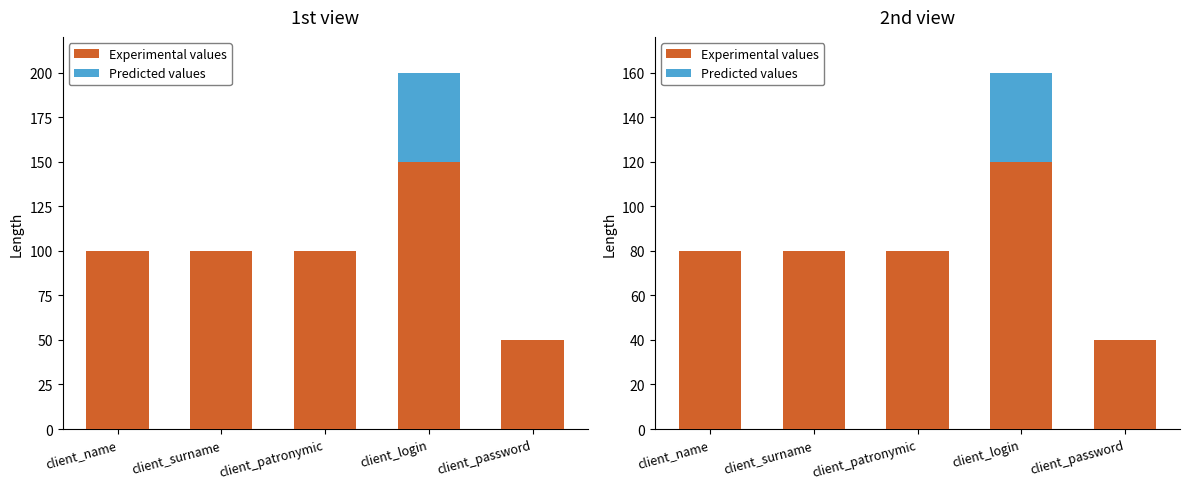

What are all the series names shown in the legend?

Experimental values, Predicted values